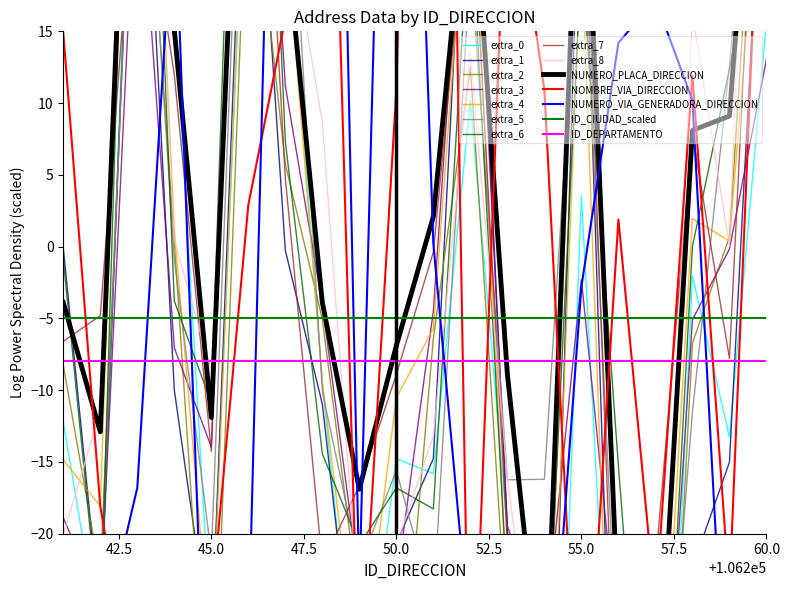

Where do NUMERO_VIA_GENERADORA_DIRECCION and NOMBRE_VIA_DIRECCION first cross each other?

106242 and 106243